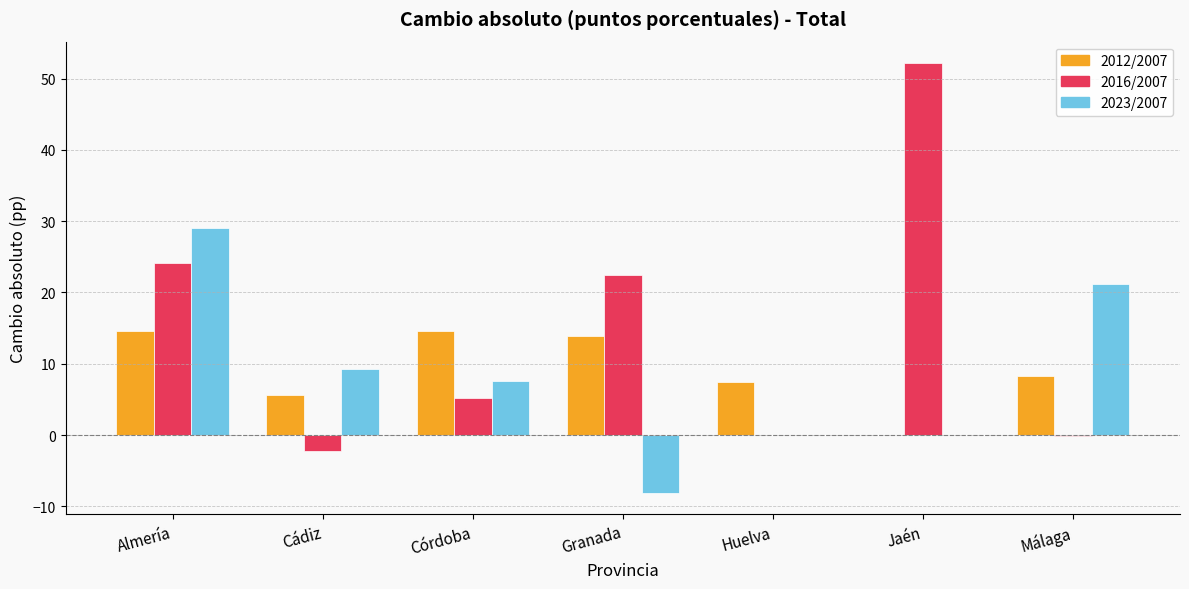

Which category has the highest value in the 2016/2007 series?

Jaén